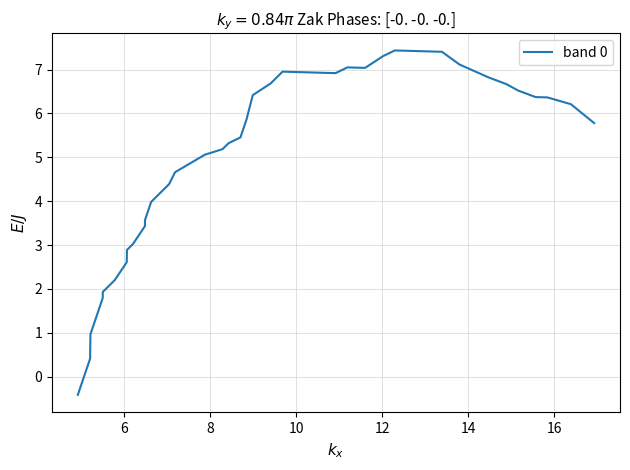

What is the greatest value displayed?

7.4